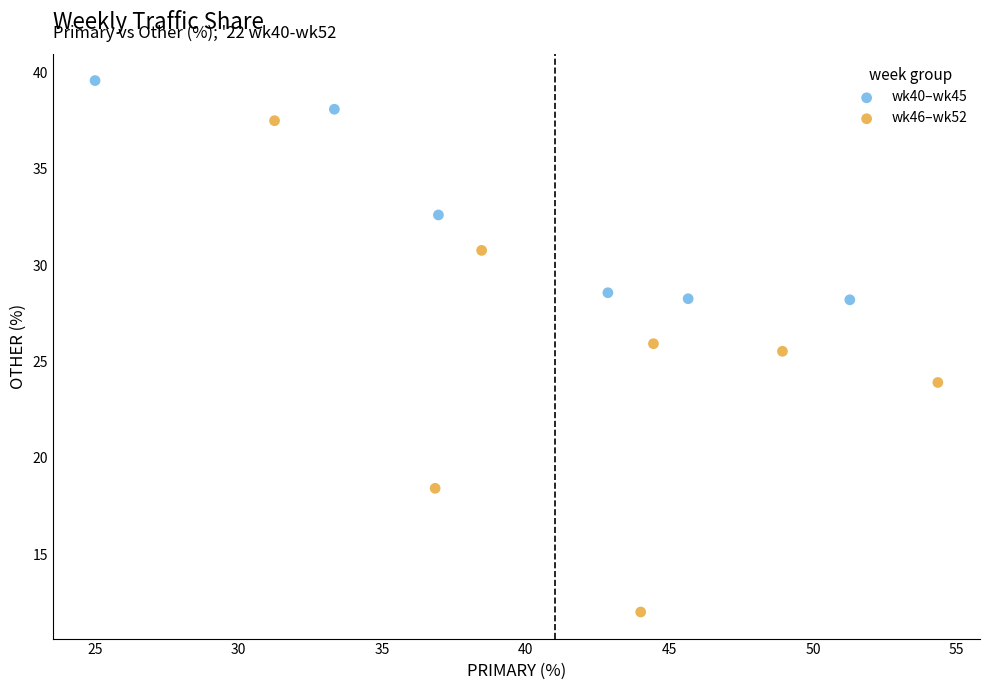

Which series contains the lowest Y value?

wk46–wk52